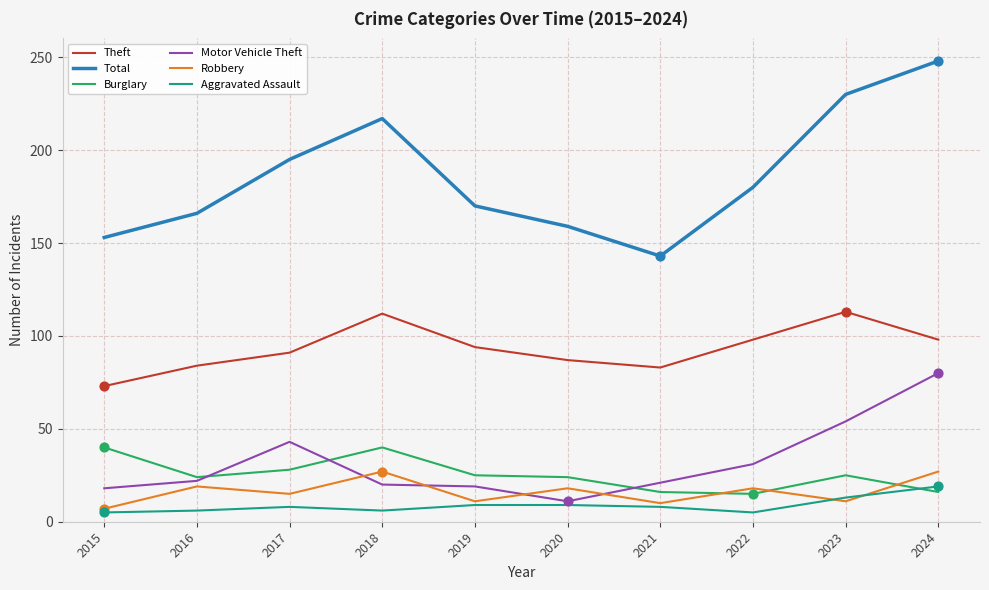

What are all the series names shown in the legend?

Theft, Total, Burglary, Motor Vehicle Theft, Robbery, Aggravated Assault